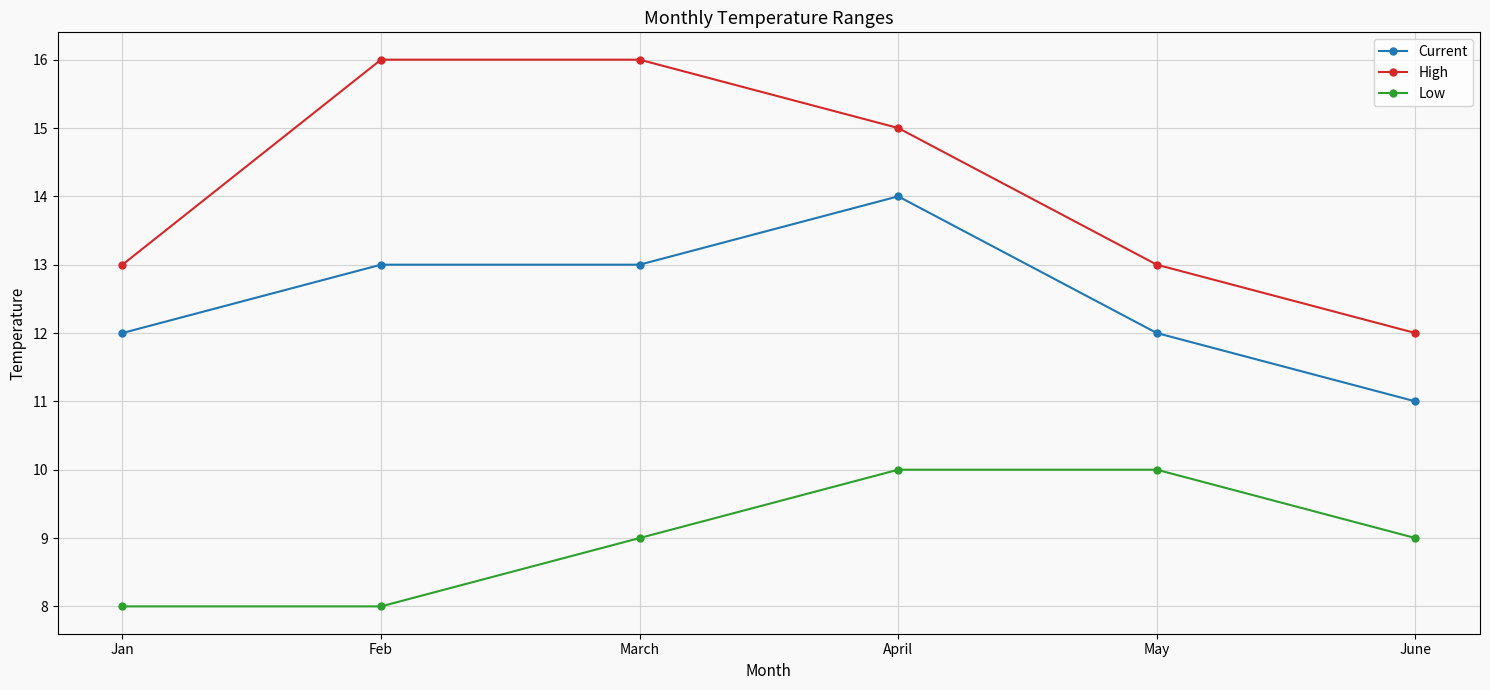

How many lines are shown in the chart?

3